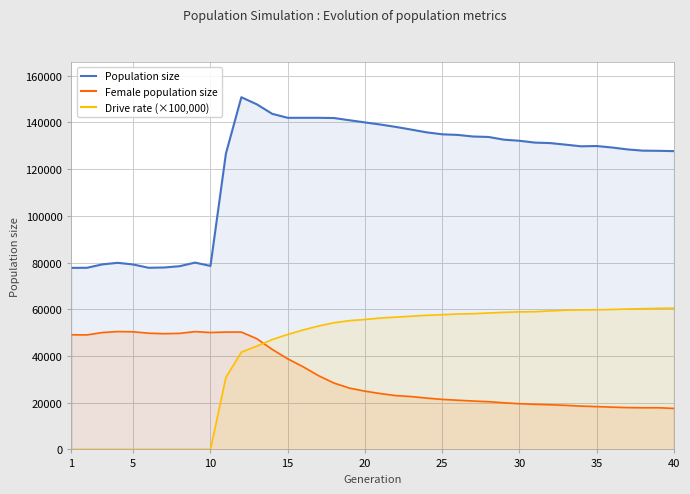

What is the difference between the maximum and minimum values in the Drive rate (×100,000) series?

60521.9